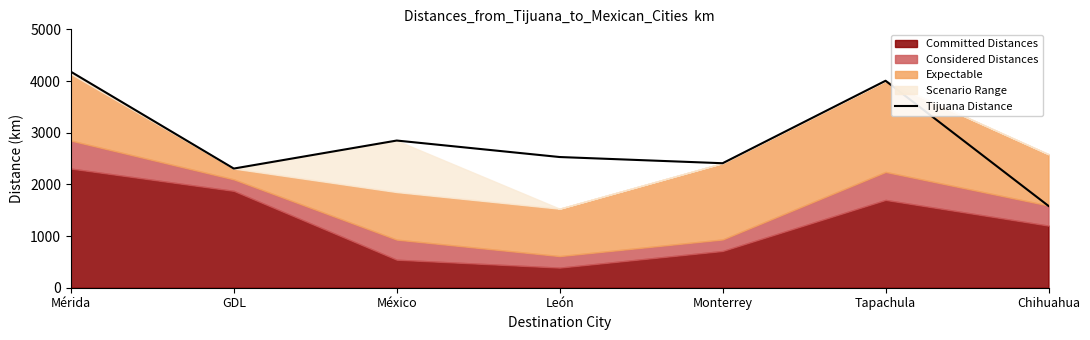

Is it true that Tijuana Distance equals 1891 at Tapachula?

False